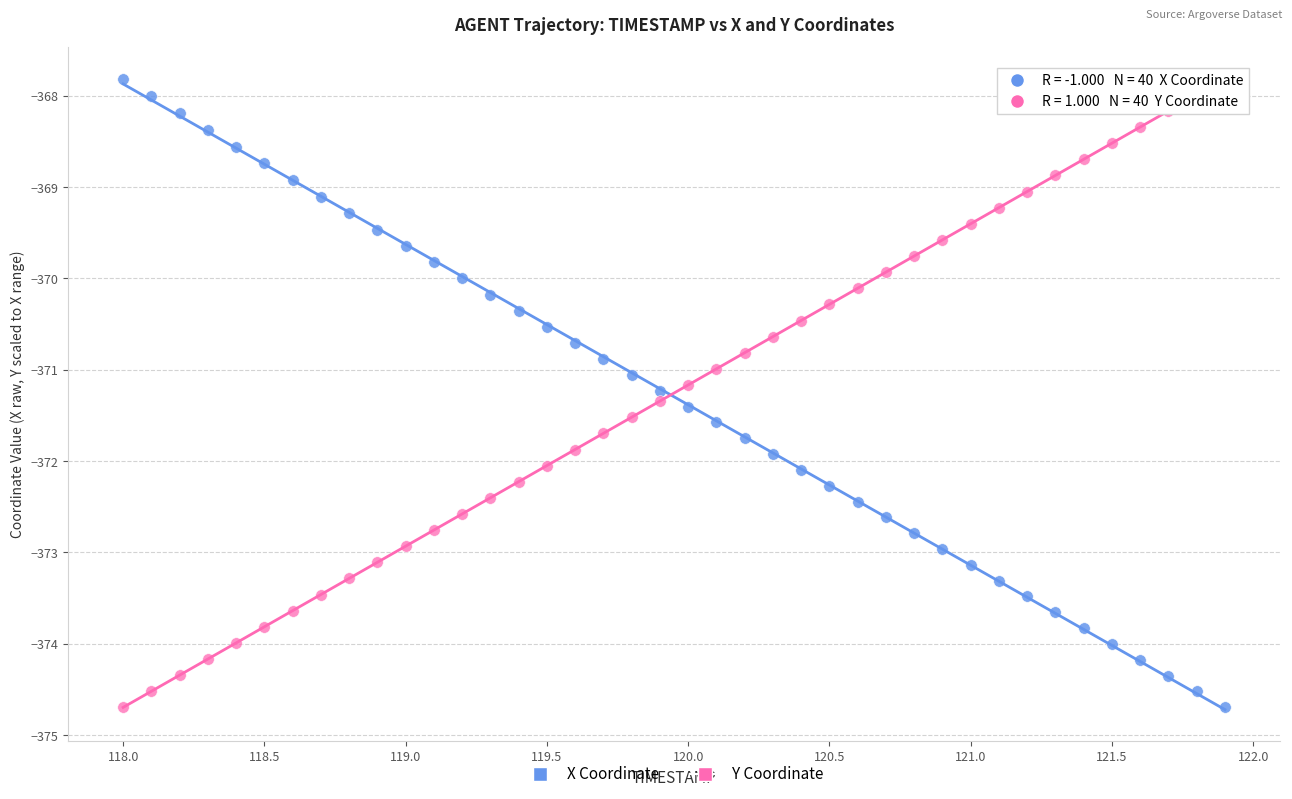

Across all data points, what is the range of Y values (max minus min)?

6.9